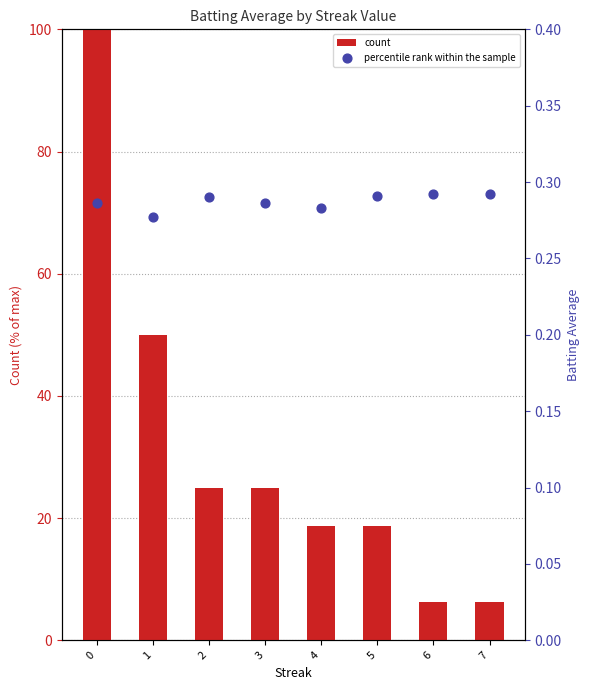

Is the value of count at 0 greater than the value of percentile rank within the sample at 3?

Yes